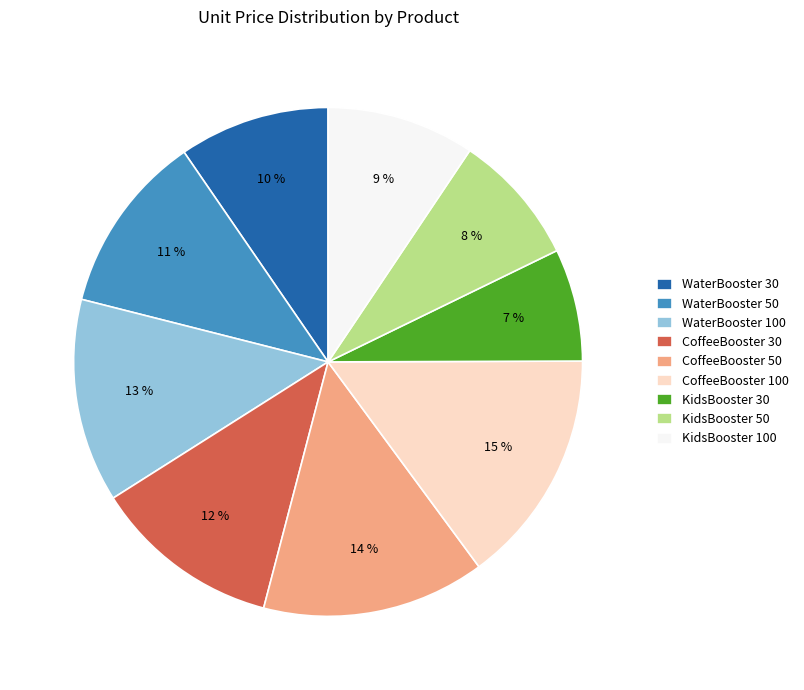

Does WaterBooster 50 account for over 50% of the chart?

No